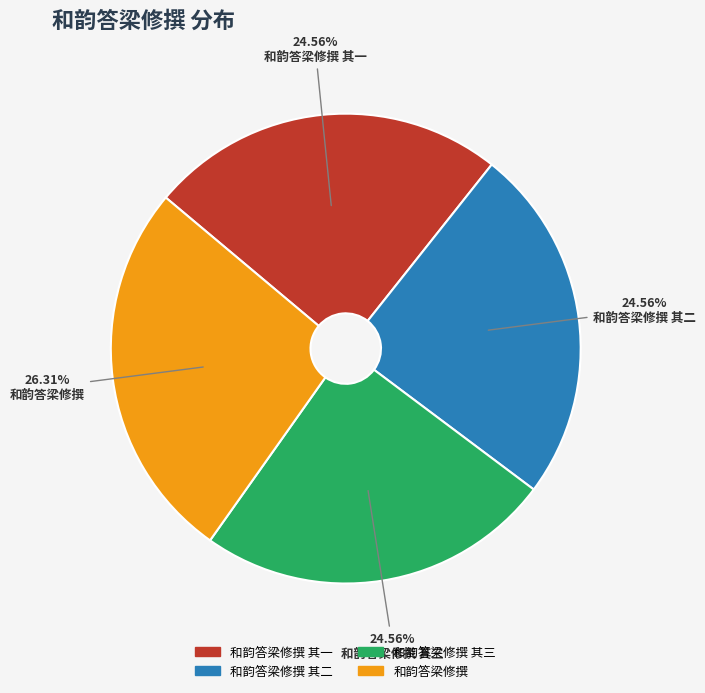

How many segments does this pie chart have?

4